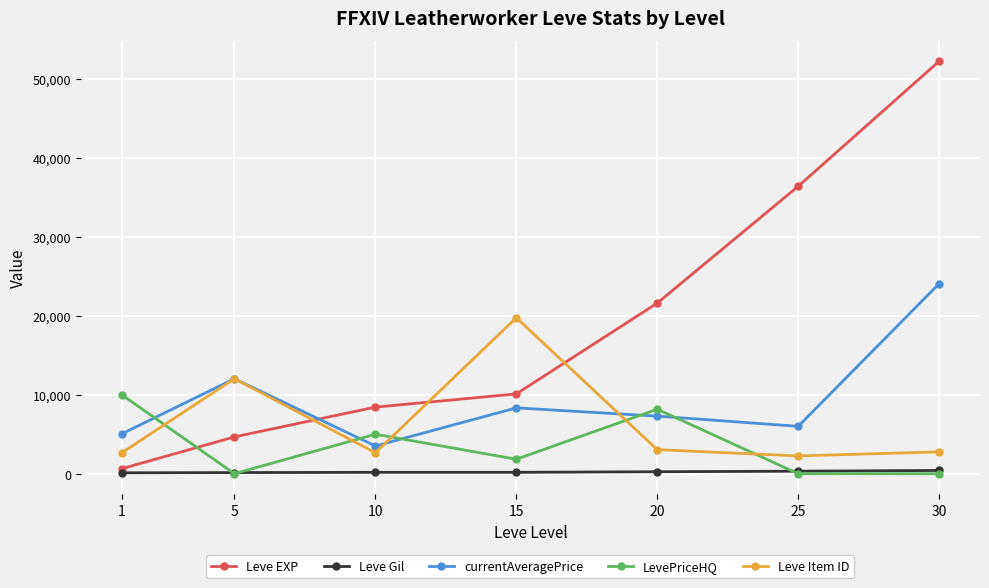

Between which two adjacent categories do LevePriceHQ and Leve EXP first intersect?

1 and 5